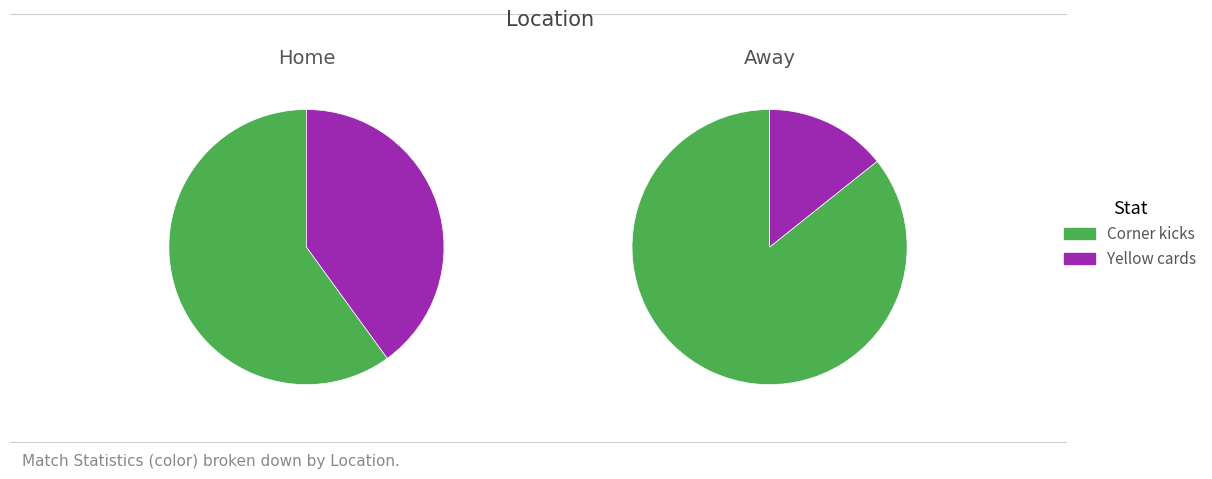

To the nearest percent, what is the average slice percentage?

50%